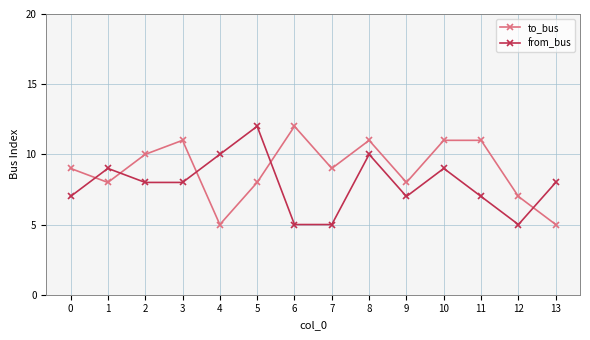

Where do from_bus and to_bus first cross each other?

0 and 1